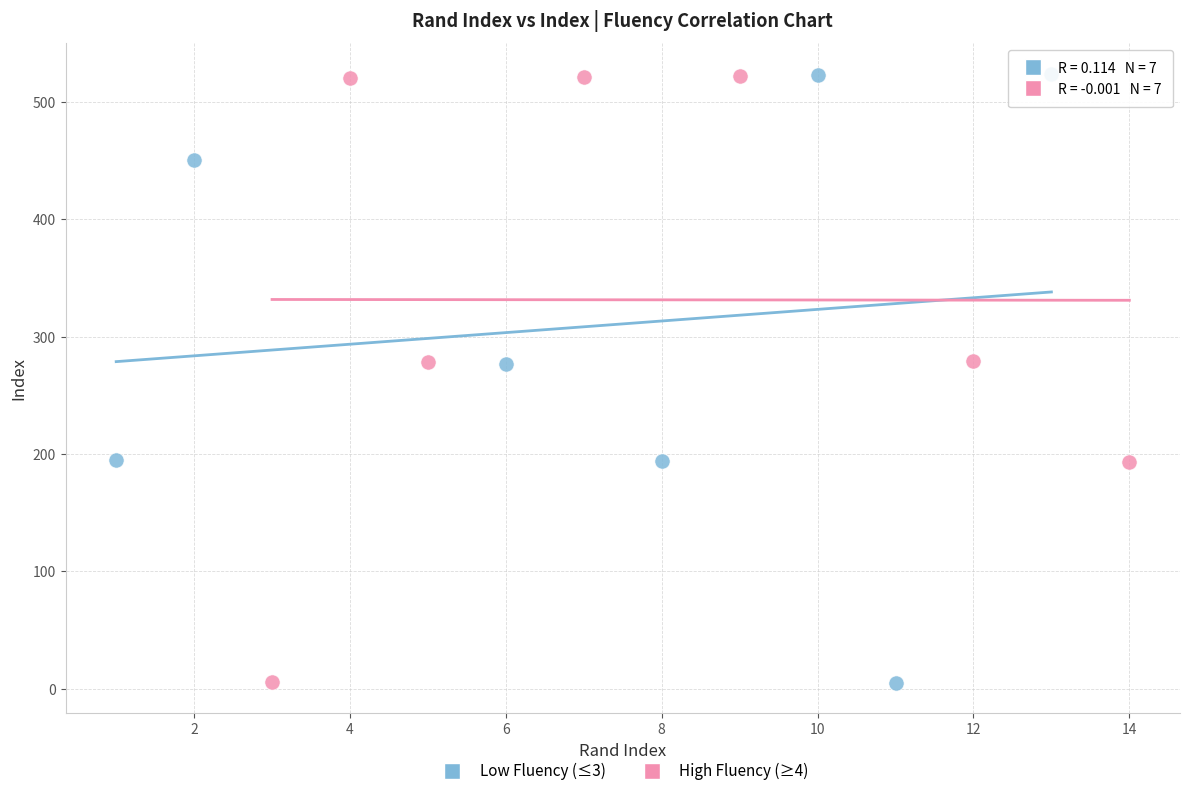

What are all the series names shown in the legend?

Low Fluency (≤3), High Fluency (≥4)